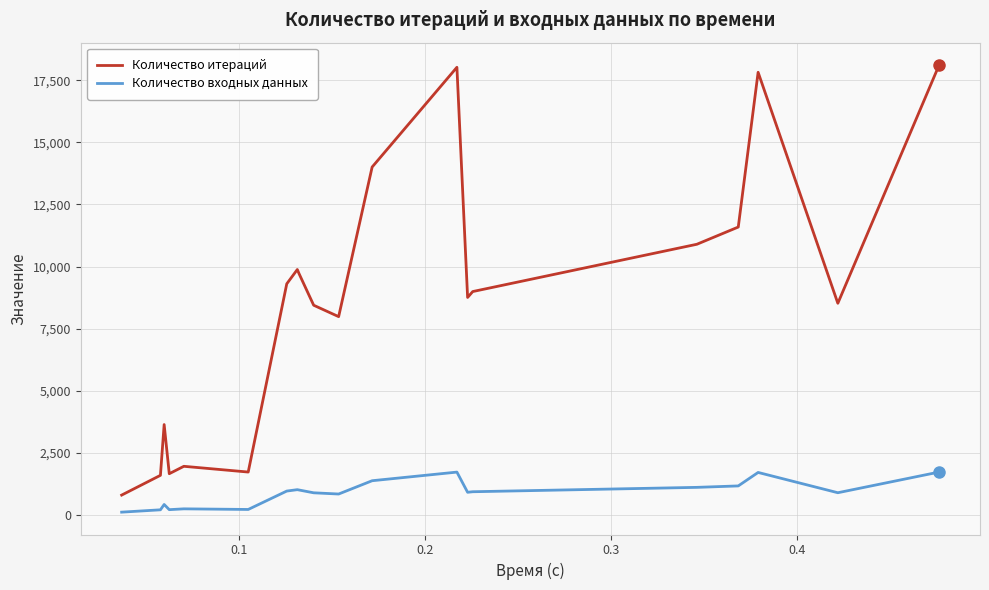

Which series has the largest total across all categories?

Количество итераций